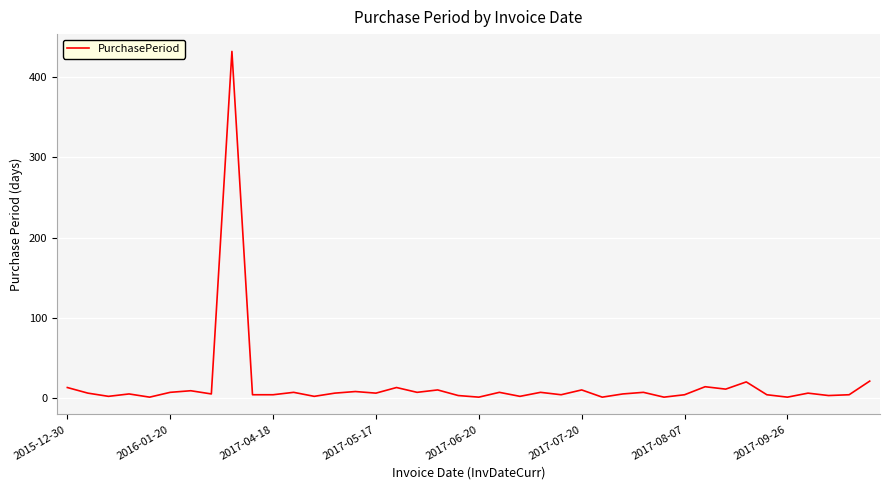

How many lines are shown in the chart?

1